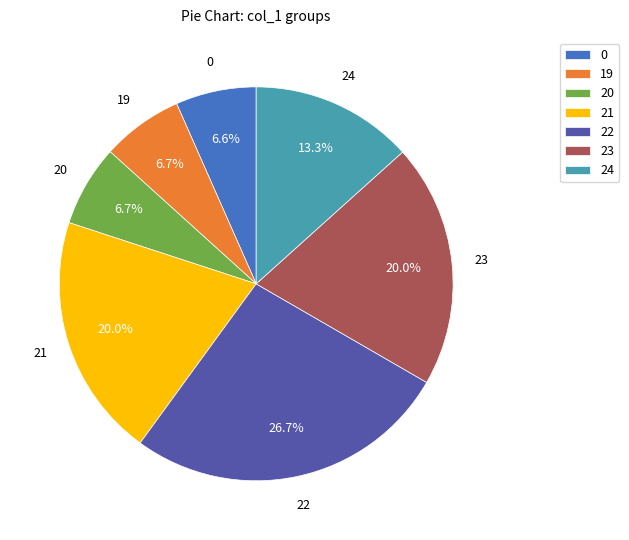

What is the ratio of the value at 23 to the value at 20?

3.0